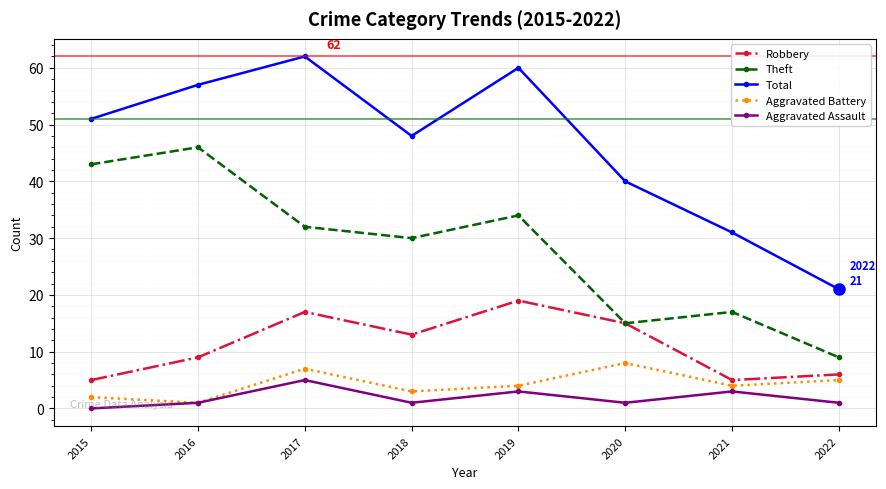

True or false: Aggravated Assault and Theft cross at least once.

False